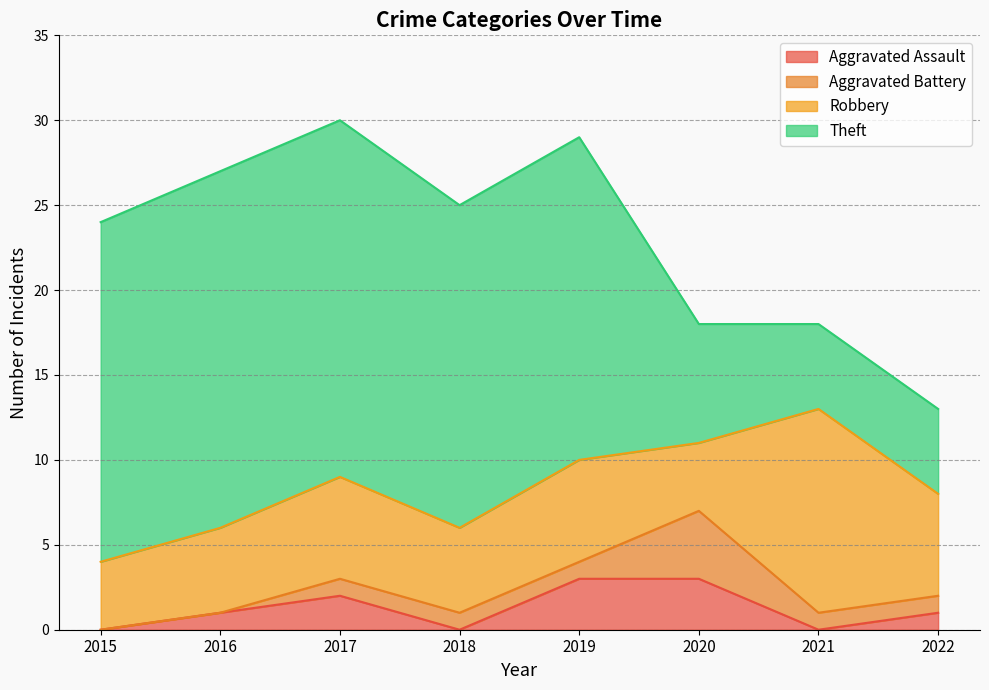

True or false: Aggravated Battery and Theft cross at least once.

False